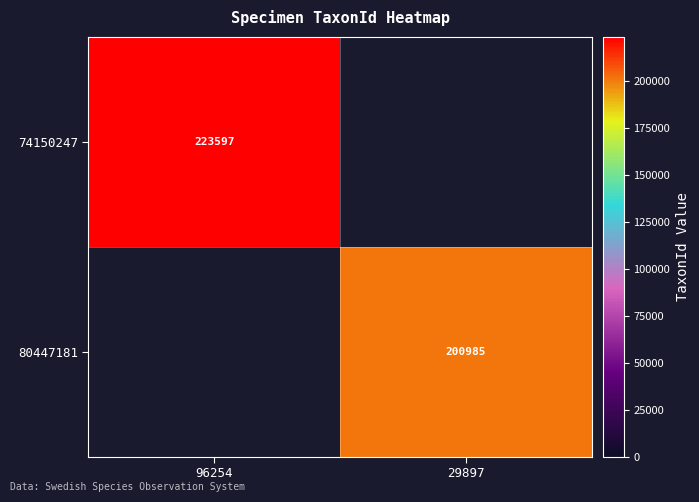

Is it true that 74150247 equals 155500 at 96254?

False